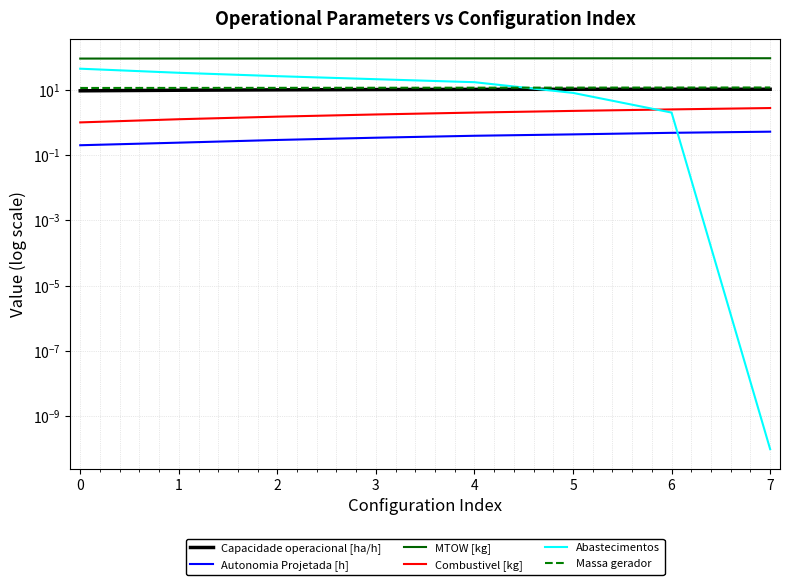

True or false: Massa gerador has a value of 11.7 at 6.

True